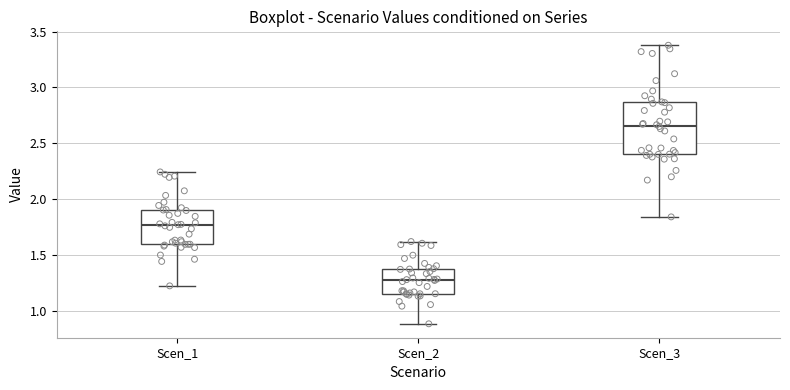

Reading left to right, transcribe this box plot: for each box, give where its median line is, the range the box spans, and where its two whiskers end, as read against the y-axis. The values are not printed on the chart, so give them approximately, as read against the axis.

Scen_1: median 1.75, box 1.60 to 1.90, whiskers 1.20 to 2.25
Scen_2: median 1.25, box 1.15 to 1.35, whiskers 0.90 to 1.60
Scen_3: median 2.65, box 2.40 to 2.85, whiskers 1.85 to 3.40